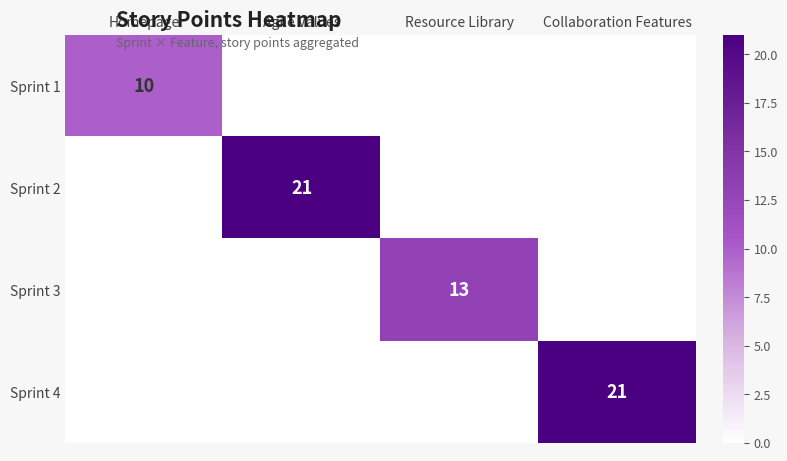

Rank the series at Resource Library from highest to lowest value.

Sprint 3, Sprint 1, Sprint 2, Sprint 4